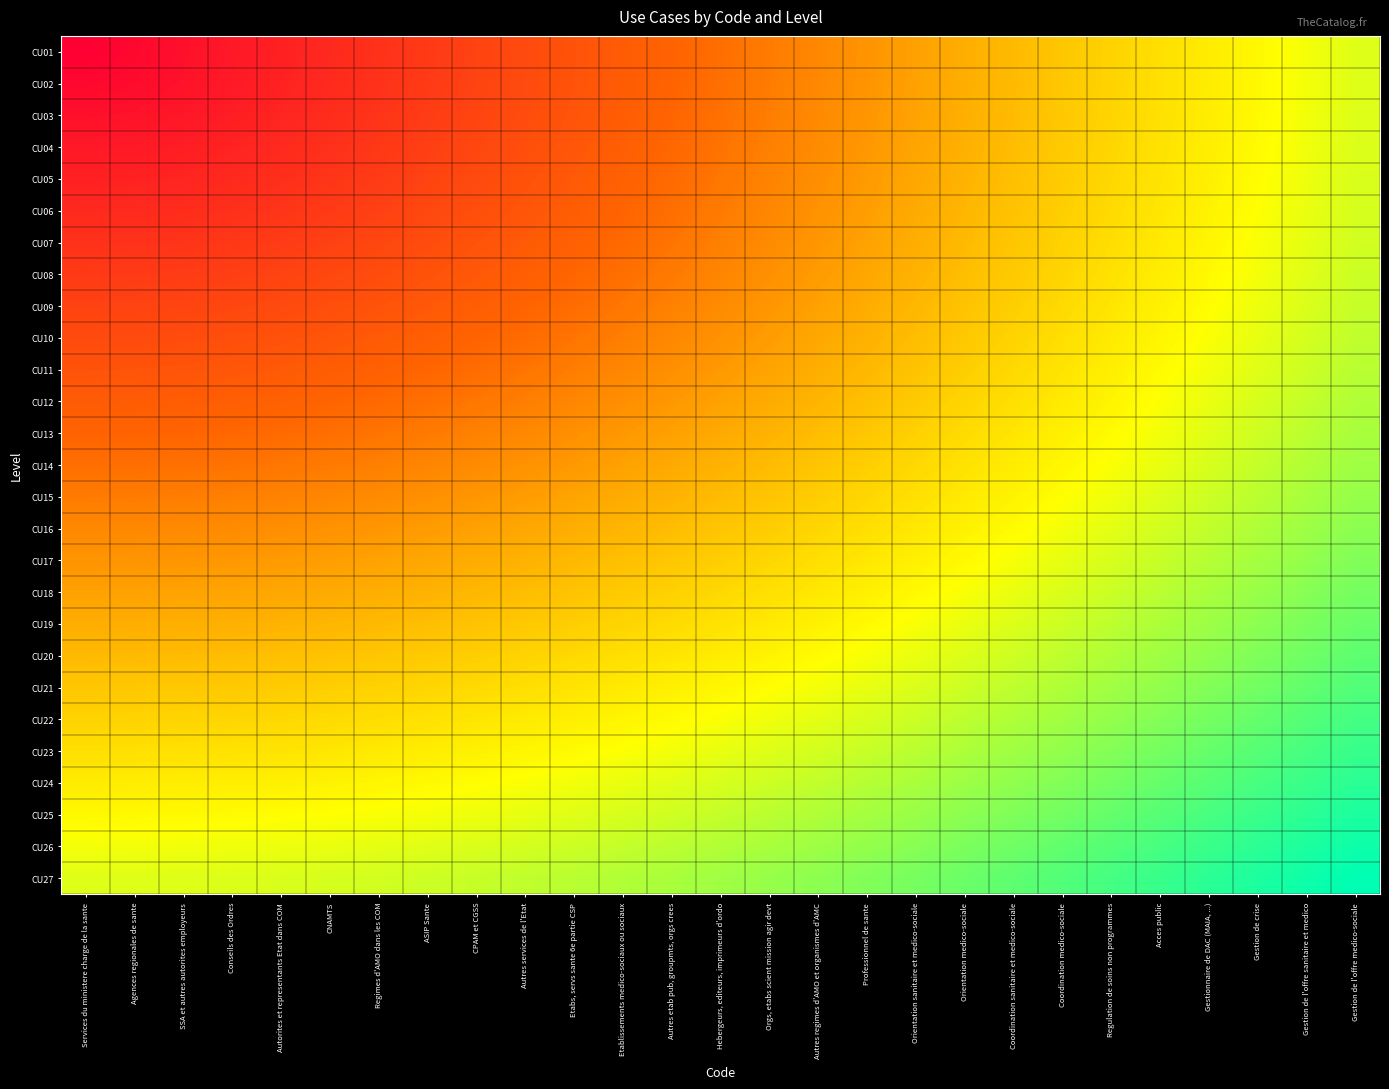

Reading right to left, extract all data points from this chart.

CU01: Gestion de l'offre medico-sociale=1.0	Gestion de l'offre sanitaire et medico=1.0	Gestion de crise=0.9	Gestionnaire de DAC (MAIA, ...)=0.9	Acces public=0.8	Regulation de soins non programmes=0.8	Coordination medico-sociale=0.8	Coordination sanitaire et medico-sociale=0.7	Orientation medico-sociale=0.7	Orientation sanitaire et medico-sociale=0.7	Professionnel de sante=0.6	Autres regimes d'AMO et organismes d'AMC=0.6	Orgs, etabs scient mission agir devt=0.5	Hebergeurs, editeurs, imprimeurs d'ordo=0.5	Autres etab pub, groupmts, orgs crees=0.5	Etablissements medico-sociaux ou sociaux=0.4	Etabs, servs sante 6e partie CSP=0.4	Autres services de l'Etat=0.3	CPAM et CGSS=0.3	ASIP Sante=0.3	Regimes d'AMO dans les COM=0.2	CNAMTS=0.2	Autorites et representants Etat dans COM=0.2	Conseils des Ordres=0.1	SSA et autres autorites employeurs=0.1	Agences regionales de sante=0.0	Services du ministere charge de la sante=0.0
CU02: Gestion de l'offre medico-sociale=1.0	Gestion de l'offre sanitaire et medico=1.0	Gestion de crise=0.9	Gestionnaire de DAC (MAIA, ...)=0.9	Acces public=0.8	Regulation de soins non programmes=0.8	Coordination medico-sociale=0.8	Coordination sanitaire et medico-sociale=0.7	Orientation medico-sociale=0.7	Orientation sanitaire et medico-sociale=0.7	Professionnel de sante=0.6	Autres regimes d'AMO et organismes d'AMC=0.6	Orgs, etabs scient mission agir devt=0.5	Hebergeurs, editeurs, imprimeurs d'ordo=0.5	Autres etab pub, groupmts, orgs crees=0.5	Etablissements medico-sociaux ou sociaux=0.4	Etabs, servs sante 6e partie CSP=0.4	Autres services de l'Etat=0.3	CPAM et CGSS=0.3	ASIP Sante=0.3	Regimes d'AMO dans les COM=0.2	CNAMTS=0.2	Autorites et representants Etat dans COM=0.2	Conseils des Ordres=0.1	SSA et autres autorites employeurs=0.1	Agences regionales de sante=0.1	Services du ministere charge de la sante=0.0
CU03: Gestion de l'offre medico-sociale=1.0	Gestion de l'offre sanitaire et medico=1.0	Gestion de crise=0.9	Gestionnaire de DAC (MAIA, ...)=0.9	Acces public=0.8	Regulation de soins non programmes=0.8	Coordination medico-sociale=0.8	Coordination sanitaire et medico-sociale=0.7	Orientation medico-sociale=0.7	Orientation sanitaire et medico-sociale=0.7	Professionnel de sante=0.6	Autres regimes d'AMO et organismes d'AMC=0.6	Orgs, etabs scient mission agir devt=0.5	Hebergeurs, editeurs, imprimeurs d'ordo=0.5	Autres etab pub, groupmts, orgs crees=0.5	Etablissements medico-sociaux ou sociaux=0.4	Etabs, servs sante 6e partie CSP=0.4	Autres services de l'Etat=0.4	CPAM et CGSS=0.3	ASIP Sante=0.3	Regimes d'AMO dans les COM=0.2	CNAMTS=0.2	Autorites et representants Etat dans COM=0.2	Conseils des Ordres=0.1	SSA et autres autorites employeurs=0.1	Agences regionales de sante=0.1	Services du ministere charge de la sante=0.1
CU04: Gestion de l'offre medico-sociale=1.0	Gestion de l'offre sanitaire et medico=1.0	Gestion de crise=0.9	Gestionnaire de DAC (MAIA, ...)=0.9	Acces public=0.9	Regulation de soins non programmes=0.8	Coordination medico-sociale=0.8	Coordination sanitaire et medico-sociale=0.7	Orientation medico-sociale=0.7	Orientation sanitaire et medico-sociale=0.7	Professionnel de sante=0.6	Autres regimes d'AMO et organismes d'AMC=0.6	Orgs, etabs scient mission agir devt=0.6	Hebergeurs, editeurs, imprimeurs d'ordo=0.5	Autres etab pub, groupmts, orgs crees=0.5	Etablissements medico-sociaux ou sociaux=0.4	Etabs, servs sante 6e partie CSP=0.4	Autres services de l'Etat=0.4	CPAM et CGSS=0.3	ASIP Sante=0.3	Regimes d'AMO dans les COM=0.3	CNAMTS=0.2	Autorites et representants Etat dans COM=0.2	Conseils des Ordres=0.2	SSA et autres autorites employeurs=0.1	Agences regionales de sante=0.1	Services du ministere charge de la sante=0.1
CU05: Gestion de l'offre medico-sociale=1.0	Gestion de l'offre sanitaire et medico=1.0	Gestion de crise=0.9	Gestionnaire de DAC (MAIA, ...)=0.9	Acces public=0.9	Regulation de soins non programmes=0.8	Coordination medico-sociale=0.8	Coordination sanitaire et medico-sociale=0.7	Orientation medico-sociale=0.7	Orientation sanitaire et medico-sociale=0.7	Professionnel de sante=0.6	Autres regimes d'AMO et organismes d'AMC=0.6	Orgs, etabs scient mission agir devt=0.6	Hebergeurs, editeurs, imprimeurs d'ordo=0.5	Autres etab pub, groupmts, orgs crees=0.5	Etablissements medico-sociaux ou sociaux=0.5	Etabs, servs sante 6e partie CSP=0.4	Autres services de l'Etat=0.4	CPAM et CGSS=0.3	ASIP Sante=0.3	Regimes d'AMO dans les COM=0.3	CNAMTS=0.2	Autorites et representants Etat dans COM=0.2	Conseils des Ordres=0.2	SSA et autres autorites employeurs=0.2	Agences regionales de sante=0.2	Services du ministere charge de la sante=0.2
CU06: Gestion de l'offre medico-sociale=1.0	Gestion de l'offre sanitaire et medico=1.0	Gestion de crise=0.9	Gestionnaire de DAC (MAIA, ...)=0.9	Acces public=0.9	Regulation de soins non programmes=0.8	Coordination medico-sociale=0.8	Coordination sanitaire et medico-sociale=0.8	Orientation medico-sociale=0.7	Orientation sanitaire et medico-sociale=0.7	Professionnel de sante=0.6	Autres regimes d'AMO et organismes d'AMC=0.6	Orgs, etabs scient mission agir devt=0.6	Hebergeurs, editeurs, imprimeurs d'ordo=0.5	Autres etab pub, groupmts, orgs crees=0.5	Etablissements medico-sociaux ou sociaux=0.5	Etabs, servs sante 6e partie CSP=0.4	Autres services de l'Etat=0.4	CPAM et CGSS=0.4	ASIP Sante=0.3	Regimes d'AMO dans les COM=0.3	CNAMTS=0.3	Autorites et representants Etat dans COM=0.2	Conseils des Ordres=0.2	SSA et autres autorites employeurs=0.2	Agences regionales de sante=0.2	Services du ministere charge de la sante=0.2
CU07: Gestion de l'offre medico-sociale=1.0	Gestion de l'offre sanitaire et medico=1.0	Gestion de crise=1.0	Gestionnaire de DAC (MAIA, ...)=0.9	Acces public=0.9	Regulation de soins non programmes=0.8	Coordination medico-sociale=0.8	Coordination sanitaire et medico-sociale=0.8	Orientation medico-sociale=0.7	Orientation sanitaire et medico-sociale=0.7	Professionnel de sante=0.7	Autres regimes d'AMO et organismes d'AMC=0.6	Orgs, etabs scient mission agir devt=0.6	Hebergeurs, editeurs, imprimeurs d'ordo=0.6	Autres etab pub, groupmts, orgs crees=0.5	Etablissements medico-sociaux ou sociaux=0.5	Etabs, servs sante 6e partie CSP=0.4	Autres services de l'Etat=0.4	CPAM et CGSS=0.4	ASIP Sante=0.4	Regimes d'AMO dans les COM=0.3	CNAMTS=0.3	Autorites et representants Etat dans COM=0.3	Conseils des Ordres=0.3	SSA et autres autorites employeurs=0.2	Agences regionales de sante=0.2	Services du ministere charge de la sante=0.2
CU08: Gestion de l'offre medico-sociale=1.0	Gestion de l'offre sanitaire et medico=1.0	Gestion de crise=1.0	Gestionnaire de DAC (MAIA, ...)=0.9	Acces public=0.9	Regulation de soins non programmes=0.9	Coordination medico-sociale=0.8	Coordination sanitaire et medico-sociale=0.8	Orientation medico-sociale=0.7	Orientation sanitaire et medico-sociale=0.7	Professionnel de sante=0.7	Autres regimes d'AMO et organismes d'AMC=0.6	Orgs, etabs scient mission agir devt=0.6	Hebergeurs, editeurs, imprimeurs d'ordo=0.6	Autres etab pub, groupmts, orgs crees=0.5	Etablissements medico-sociaux ou sociaux=0.5	Etabs, servs sante 6e partie CSP=0.5	Autres services de l'Etat=0.4	CPAM et CGSS=0.4	ASIP Sante=0.4	Regimes d'AMO dans les COM=0.4	CNAMTS=0.3	Autorites et representants Etat dans COM=0.3	Conseils des Ordres=0.3	SSA et autres autorites employeurs=0.3	Agences regionales de sante=0.3	Services du ministere charge de la sante=0.3
CU09: Gestion de l'offre medico-sociale=1.0	Gestion de l'offre sanitaire et medico=1.0	Gestion de crise=1.0	Gestionnaire de DAC (MAIA, ...)=0.9	Acces public=0.9	Regulation de soins non programmes=0.9	Coordination medico-sociale=0.8	Coordination sanitaire et medico-sociale=0.8	Orientation medico-sociale=0.8	Orientation sanitaire et medico-sociale=0.7	Professionnel de sante=0.7	Autres regimes d'AMO et organismes d'AMC=0.7	Orgs, etabs scient mission agir devt=0.6	Hebergeurs, editeurs, imprimeurs d'ordo=0.6	Autres etab pub, groupmts, orgs crees=0.6	Etablissements medico-sociaux ou sociaux=0.5	Etabs, servs sante 6e partie CSP=0.5	Autres services de l'Etat=0.5	CPAM et CGSS=0.4	ASIP Sante=0.4	Regimes d'AMO dans les COM=0.4	CNAMTS=0.4	Autorites et representants Etat dans COM=0.3	Conseils des Ordres=0.3	SSA et autres autorites employeurs=0.3	Agences regionales de sante=0.3	Services du ministere charge de la sante=0.3
CU10: Gestion de l'offre medico-sociale=1.1	Gestion de l'offre sanitaire et medico=1.0	Gestion de crise=1.0	Gestionnaire de DAC (MAIA, ...)=0.9	Acces public=0.9	Regulation de soins non programmes=0.9	Coordination medico-sociale=0.8	Coordination sanitaire et medico-sociale=0.8	Orientation medico-sociale=0.8	Orientation sanitaire et medico-sociale=0.7	Professionnel de sante=0.7	Autres regimes d'AMO et organismes d'AMC=0.7	Orgs, etabs scient mission agir devt=0.6	Hebergeurs, editeurs, imprimeurs d'ordo=0.6	Autres etab pub, groupmts, orgs crees=0.6	Etablissements medico-sociaux ou sociaux=0.5	Etabs, servs sante 6e partie CSP=0.5	Autres services de l'Etat=0.5	CPAM et CGSS=0.5	ASIP Sante=0.4	Regimes d'AMO dans les COM=0.4	CNAMTS=0.4	Autorites et representants Etat dans COM=0.4	Conseils des Ordres=0.4	SSA et autres autorites employeurs=0.4	Agences regionales de sante=0.3	Services du ministere charge de la sante=0.3
CU11: Gestion de l'offre medico-sociale=1.1	Gestion de l'offre sanitaire et medico=1.0	Gestion de crise=1.0	Gestionnaire de DAC (MAIA, ...)=1.0	Acces public=0.9	Regulation de soins non programmes=0.9	Coordination medico-sociale=0.9	Coordination sanitaire et medico-sociale=0.8	Orientation medico-sociale=0.8	Orientation sanitaire et medico-sociale=0.8	Professionnel de sante=0.7	Autres regimes d'AMO et organismes d'AMC=0.7	Orgs, etabs scient mission agir devt=0.7	Hebergeurs, editeurs, imprimeurs d'ordo=0.6	Autres etab pub, groupmts, orgs crees=0.6	Etablissements medico-sociaux ou sociaux=0.6	Etabs, servs sante 6e partie CSP=0.5	Autres services de l'Etat=0.5	CPAM et CGSS=0.5	ASIP Sante=0.5	Regimes d'AMO dans les COM=0.4	CNAMTS=0.4	Autorites et representants Etat dans COM=0.4	Conseils des Ordres=0.4	SSA et autres autorites employeurs=0.4	Agences regionales de sante=0.4	Services du ministere charge de la sante=0.4
CU12: Gestion de l'offre medico-sociale=1.1	Gestion de l'offre sanitaire et medico=1.1	Gestion de crise=1.0	Gestionnaire de DAC (MAIA, ...)=1.0	Acces public=0.9	Regulation de soins non programmes=0.9	Coordination medico-sociale=0.9	Coordination sanitaire et medico-sociale=0.8	Orientation medico-sociale=0.8	Orientation sanitaire et medico-sociale=0.8	Professionnel de sante=0.7	Autres regimes d'AMO et organismes d'AMC=0.7	Orgs, etabs scient mission agir devt=0.7	Hebergeurs, editeurs, imprimeurs d'ordo=0.7	Autres etab pub, groupmts, orgs crees=0.6	Etablissements medico-sociaux ou sociaux=0.6	Etabs, servs sante 6e partie CSP=0.6	Autres services de l'Etat=0.5	CPAM et CGSS=0.5	ASIP Sante=0.5	Regimes d'AMO dans les COM=0.5	CNAMTS=0.5	Autorites et representants Etat dans COM=0.5	Conseils des Ordres=0.4	SSA et autres autorites employeurs=0.4	Agences regionales de sante=0.4	Services du ministere charge de la sante=0.4
CU13: Gestion de l'offre medico-sociale=1.1	Gestion de l'offre sanitaire et medico=1.1	Gestion de crise=1.0	Gestionnaire de DAC (MAIA, ...)=1.0	Acces public=1.0	Regulation de soins non programmes=0.9	Coordination medico-sociale=0.9	Coordination sanitaire et medico-sociale=0.9	Orientation medico-sociale=0.8	Orientation sanitaire et medico-sociale=0.8	Professionnel de sante=0.8	Autres regimes d'AMO et organismes d'AMC=0.7	Orgs, etabs scient mission agir devt=0.7	Hebergeurs, editeurs, imprimeurs d'ordo=0.7	Autres etab pub, groupmts, orgs crees=0.7	Etablissements medico-sociaux ou sociaux=0.6	Etabs, servs sante 6e partie CSP=0.6	Autres services de l'Etat=0.6	CPAM et CGSS=0.6	ASIP Sante=0.5	Regimes d'AMO dans les COM=0.5	CNAMTS=0.5	Autorites et representants Etat dans COM=0.5	Conseils des Ordres=0.5	SSA et autres autorites employeurs=0.5	Agences regionales de sante=0.5	Services du ministere charge de la sante=0.5
CU14: Gestion de l'offre medico-sociale=1.1	Gestion de l'offre sanitaire et medico=1.1	Gestion de crise=1.0	Gestionnaire de DAC (MAIA, ...)=1.0	Acces public=1.0	Regulation de soins non programmes=0.9	Coordination medico-sociale=0.9	Coordination sanitaire et medico-sociale=0.9	Orientation medico-sociale=0.9	Orientation sanitaire et medico-sociale=0.8	Professionnel de sante=0.8	Autres regimes d'AMO et organismes d'AMC=0.8	Orgs, etabs scient mission agir devt=0.7	Hebergeurs, editeurs, imprimeurs d'ordo=0.7	Autres etab pub, groupmts, orgs crees=0.7	Etablissements medico-sociaux ou sociaux=0.7	Etabs, servs sante 6e partie CSP=0.6	Autres services de l'Etat=0.6	CPAM et CGSS=0.6	ASIP Sante=0.6	Regimes d'AMO dans les COM=0.6	CNAMTS=0.5	Autorites et representants Etat dans COM=0.5	Conseils des Ordres=0.5	SSA et autres autorites employeurs=0.5	Agences regionales de sante=0.5	Services du ministere charge de la sante=0.5
CU15: Gestion de l'offre medico-sociale=1.1	Gestion de l'offre sanitaire et medico=1.1	Gestion de crise=1.1	Gestionnaire de DAC (MAIA, ...)=1.0	Acces public=1.0	Regulation de soins non programmes=1.0	Coordination medico-sociale=0.9	Coordination sanitaire et medico-sociale=0.9	Orientation medico-sociale=0.9	Orientation sanitaire et medico-sociale=0.8	Professionnel de sante=0.8	Autres regimes d'AMO et organismes d'AMC=0.8	Orgs, etabs scient mission agir devt=0.8	Hebergeurs, editeurs, imprimeurs d'ordo=0.7	Autres etab pub, groupmts, orgs crees=0.7	Etablissements medico-sociaux ou sociaux=0.7	Etabs, servs sante 6e partie CSP=0.7	Autres services de l'Etat=0.6	CPAM et CGSS=0.6	ASIP Sante=0.6	Regimes d'AMO dans les COM=0.6	CNAMTS=0.6	Autorites et representants Etat dans COM=0.6	Conseils des Ordres=0.6	SSA et autres autorites employeurs=0.5	Agences regionales de sante=0.5	Services du ministere charge de la sante=0.5
CU16: Gestion de l'offre medico-sociale=1.2	Gestion de l'offre sanitaire et medico=1.1	Gestion de crise=1.1	Gestionnaire de DAC (MAIA, ...)=1.1	Acces public=1.0	Regulation de soins non programmes=1.0	Coordination medico-sociale=1.0	Coordination sanitaire et medico-sociale=0.9	Orientation medico-sociale=0.9	Orientation sanitaire et medico-sociale=0.9	Professionnel de sante=0.8	Autres regimes d'AMO et organismes d'AMC=0.8	Orgs, etabs scient mission agir devt=0.8	Hebergeurs, editeurs, imprimeurs d'ordo=0.8	Autres etab pub, groupmts, orgs crees=0.7	Etablissements medico-sociaux ou sociaux=0.7	Etabs, servs sante 6e partie CSP=0.7	Autres services de l'Etat=0.7	CPAM et CGSS=0.7	ASIP Sante=0.6	Regimes d'AMO dans les COM=0.6	CNAMTS=0.6	Autorites et representants Etat dans COM=0.6	Conseils des Ordres=0.6	SSA et autres autorites employeurs=0.6	Agences regionales de sante=0.6	Services du ministere charge de la sante=0.6
CU17: Gestion de l'offre medico-sociale=1.2	Gestion de l'offre sanitaire et medico=1.1	Gestion de crise=1.1	Gestionnaire de DAC (MAIA, ...)=1.1	Acces public=1.0	Regulation de soins non programmes=1.0	Coordination medico-sociale=1.0	Coordination sanitaire et medico-sociale=1.0	Orientation medico-sociale=0.9	Orientation sanitaire et medico-sociale=0.9	Professionnel de sante=0.9	Autres regimes d'AMO et organismes d'AMC=0.8	Orgs, etabs scient mission agir devt=0.8	Hebergeurs, editeurs, imprimeurs d'ordo=0.8	Autres etab pub, groupmts, orgs crees=0.8	Etablissements medico-sociaux ou sociaux=0.7	Etabs, servs sante 6e partie CSP=0.7	Autres services de l'Etat=0.7	CPAM et CGSS=0.7	ASIP Sante=0.7	Regimes d'AMO dans les COM=0.7	CNAMTS=0.6	Autorites et representants Etat dans COM=0.6	Conseils des Ordres=0.6	SSA et autres autorites employeurs=0.6	Agences regionales de sante=0.6	Services du ministere charge de la sante=0.6
CU18: Gestion de l'offre medico-sociale=1.2	Gestion de l'offre sanitaire et medico=1.2	Gestion de crise=1.1	Gestionnaire de DAC (MAIA, ...)=1.1	Acces public=1.1	Regulation de soins non programmes=1.0	Coordination medico-sociale=1.0	Coordination sanitaire et medico-sociale=1.0	Orientation medico-sociale=1.0	Orientation sanitaire et medico-sociale=0.9	Professionnel de sante=0.9	Autres regimes d'AMO et organismes d'AMC=0.9	Orgs, etabs scient mission agir devt=0.8	Hebergeurs, editeurs, imprimeurs d'ordo=0.8	Autres etab pub, groupmts, orgs crees=0.8	Etablissements medico-sociaux ou sociaux=0.8	Etabs, servs sante 6e partie CSP=0.8	Autres services de l'Etat=0.7	CPAM et CGSS=0.7	ASIP Sante=0.7	Regimes d'AMO dans les COM=0.7	CNAMTS=0.7	Autorites et representants Etat dans COM=0.7	Conseils des Ordres=0.7	SSA et autres autorites employeurs=0.7	Agences regionales de sante=0.7	Services du ministere charge de la sante=0.7
CU19: Gestion de l'offre medico-sociale=1.2	Gestion de l'offre sanitaire et medico=1.2	Gestion de crise=1.2	Gestionnaire de DAC (MAIA, ...)=1.1	Acces public=1.1	Regulation de soins non programmes=1.1	Coordination medico-sociale=1.0	Coordination sanitaire et medico-sociale=1.0	Orientation medico-sociale=1.0	Orientation sanitaire et medico-sociale=1.0	Professionnel de sante=0.9	Autres regimes d'AMO et organismes d'AMC=0.9	Orgs, etabs scient mission agir devt=0.9	Hebergeurs, editeurs, imprimeurs d'ordo=0.9	Autres etab pub, groupmts, orgs crees=0.8	Etablissements medico-sociaux ou sociaux=0.8	Etabs, servs sante 6e partie CSP=0.8	Autres services de l'Etat=0.8	CPAM et CGSS=0.8	ASIP Sante=0.7	Regimes d'AMO dans les COM=0.7	CNAMTS=0.7	Autorites et representants Etat dans COM=0.7	Conseils des Ordres=0.7	SSA et autres autorites employeurs=0.7	Agences regionales de sante=0.7	Services du ministere charge de la sante=0.7
CU20: Gestion de l'offre medico-sociale=1.2	Gestion de l'offre sanitaire et medico=1.2	Gestion de crise=1.2	Gestionnaire de DAC (MAIA, ...)=1.1	Acces public=1.1	Regulation de soins non programmes=1.1	Coordination medico-sociale=1.1	Coordination sanitaire et medico-sociale=1.0	Orientation medico-sociale=1.0	Orientation sanitaire et medico-sociale=1.0	Professionnel de sante=1.0	Autres regimes d'AMO et organismes d'AMC=0.9	Orgs, etabs scient mission agir devt=0.9	Hebergeurs, editeurs, imprimeurs d'ordo=0.9	Autres etab pub, groupmts, orgs crees=0.9	Etablissements medico-sociaux ou sociaux=0.8	Etabs, servs sante 6e partie CSP=0.8	Autres services de l'Etat=0.8	CPAM et CGSS=0.8	ASIP Sante=0.8	Regimes d'AMO dans les COM=0.8	CNAMTS=0.8	Autorites et representants Etat dans COM=0.7	Conseils des Ordres=0.7	SSA et autres autorites employeurs=0.7	Agences regionales de sante=0.7	Services du ministere charge de la sante=0.7
CU21: Gestion de l'offre medico-sociale=1.3	Gestion de l'offre sanitaire et medico=1.2	Gestion de crise=1.2	Gestionnaire de DAC (MAIA, ...)=1.2	Acces public=1.1	Regulation de soins non programmes=1.1	Coordination medico-sociale=1.1	Coordination sanitaire et medico-sociale=1.1	Orientation medico-sociale=1.0	Orientation sanitaire et medico-sociale=1.0	Professionnel de sante=1.0	Autres regimes d'AMO et organismes d'AMC=1.0	Orgs, etabs scient mission agir devt=0.9	Hebergeurs, editeurs, imprimeurs d'ordo=0.9	Autres etab pub, groupmts, orgs crees=0.9	Etablissements medico-sociaux ou sociaux=0.9	Etabs, servs sante 6e partie CSP=0.9	Autres services de l'Etat=0.8	CPAM et CGSS=0.8	ASIP Sante=0.8	Regimes d'AMO dans les COM=0.8	CNAMTS=0.8	Autorites et representants Etat dans COM=0.8	Conseils des Ordres=0.8	SSA et autres autorites employeurs=0.8	Agences regionales de sante=0.8	Services du ministere charge de la sante=0.8
CU22: Gestion de l'offre medico-sociale=1.3	Gestion de l'offre sanitaire et medico=1.3	Gestion de crise=1.2	Gestionnaire de DAC (MAIA, ...)=1.2	Acces public=1.2	Regulation de soins non programmes=1.1	Coordination medico-sociale=1.1	Coordination sanitaire et medico-sociale=1.1	Orientation medico-sociale=1.1	Orientation sanitaire et medico-sociale=1.0	Professionnel de sante=1.0	Autres regimes d'AMO et organismes d'AMC=1.0	Orgs, etabs scient mission agir devt=1.0	Hebergeurs, editeurs, imprimeurs d'ordo=0.9	Autres etab pub, groupmts, orgs crees=0.9	Etablissements medico-sociaux ou sociaux=0.9	Etabs, servs sante 6e partie CSP=0.9	Autres services de l'Etat=0.9	CPAM et CGSS=0.9	ASIP Sante=0.9	Regimes d'AMO dans les COM=0.8	CNAMTS=0.8	Autorites et representants Etat dans COM=0.8	Conseils des Ordres=0.8	SSA et autres autorites employeurs=0.8	Agences regionales de sante=0.8	Services du ministere charge de la sante=0.8
CU23: Gestion de l'offre medico-sociale=1.3	Gestion de l'offre sanitaire et medico=1.3	Gestion de crise=1.3	Gestionnaire de DAC (MAIA, ...)=1.2	Acces public=1.2	Regulation de soins non programmes=1.2	Coordination medico-sociale=1.1	Coordination sanitaire et medico-sociale=1.1	Orientation medico-sociale=1.1	Orientation sanitaire et medico-sociale=1.1	Professionnel de sante=1.0	Autres regimes d'AMO et organismes d'AMC=1.0	Orgs, etabs scient mission agir devt=1.0	Hebergeurs, editeurs, imprimeurs d'ordo=1.0	Autres etab pub, groupmts, orgs crees=1.0	Etablissements medico-sociaux ou sociaux=0.9	Etabs, servs sante 6e partie CSP=0.9	Autres services de l'Etat=0.9	CPAM et CGSS=0.9	ASIP Sante=0.9	Regimes d'AMO dans les COM=0.9	CNAMTS=0.9	Autorites et representants Etat dans COM=0.9	Conseils des Ordres=0.9	SSA et autres autorites employeurs=0.8	Agences regionales de sante=0.8	Services du ministere charge de la sante=0.8
CU24: Gestion de l'offre medico-sociale=1.3	Gestion de l'offre sanitaire et medico=1.3	Gestion de crise=1.3	Gestionnaire de DAC (MAIA, ...)=1.3	Acces public=1.2	Regulation de soins non programmes=1.2	Coordination medico-sociale=1.2	Coordination sanitaire et medico-sociale=1.1	Orientation medico-sociale=1.1	Orientation sanitaire et medico-sociale=1.1	Professionnel de sante=1.1	Autres regimes d'AMO et organismes d'AMC=1.1	Orgs, etabs scient mission agir devt=1.0	Hebergeurs, editeurs, imprimeurs d'ordo=1.0	Autres etab pub, groupmts, orgs crees=1.0	Etablissements medico-sociaux ou sociaux=1.0	Etabs, servs sante 6e partie CSP=1.0	Autres services de l'Etat=0.9	CPAM et CGSS=0.9	ASIP Sante=0.9	Regimes d'AMO dans les COM=0.9	CNAMTS=0.9	Autorites et representants Etat dans COM=0.9	Conseils des Ordres=0.9	SSA et autres autorites employeurs=0.9	Agences regionales de sante=0.9	Services du ministere charge de la sante=0.9
CU25: Gestion de l'offre medico-sociale=1.4	Gestion de l'offre sanitaire et medico=1.3	Gestion de crise=1.3	Gestionnaire de DAC (MAIA, ...)=1.3	Acces public=1.3	Regulation de soins non programmes=1.2	Coordination medico-sociale=1.2	Coordination sanitaire et medico-sociale=1.2	Orientation medico-sociale=1.2	Orientation sanitaire et medico-sociale=1.1	Professionnel de sante=1.1	Autres regimes d'AMO et organismes d'AMC=1.1	Orgs, etabs scient mission agir devt=1.1	Hebergeurs, editeurs, imprimeurs d'ordo=1.0	Autres etab pub, groupmts, orgs crees=1.0	Etablissements medico-sociaux ou sociaux=1.0	Etabs, servs sante 6e partie CSP=1.0	Autres services de l'Etat=1.0	CPAM et CGSS=1.0	ASIP Sante=1.0	Regimes d'AMO dans les COM=1.0	CNAMTS=0.9	Autorites et representants Etat dans COM=0.9	Conseils des Ordres=0.9	SSA et autres autorites employeurs=0.9	Agences regionales de sante=0.9	Services du ministere charge de la sante=0.9
CU26: Gestion de l'offre medico-sociale=1.4	Gestion de l'offre sanitaire et medico=1.4	Gestion de crise=1.3	Gestionnaire de DAC (MAIA, ...)=1.3	Acces public=1.3	Regulation de soins non programmes=1.3	Coordination medico-sociale=1.2	Coordination sanitaire et medico-sociale=1.2	Orientation medico-sociale=1.2	Orientation sanitaire et medico-sociale=1.2	Professionnel de sante=1.1	Autres regimes d'AMO et organismes d'AMC=1.1	Orgs, etabs scient mission agir devt=1.1	Hebergeurs, editeurs, imprimeurs d'ordo=1.1	Autres etab pub, groupmts, orgs crees=1.1	Etablissements medico-sociaux ou sociaux=1.1	Etabs, servs sante 6e partie CSP=1.0	Autres services de l'Etat=1.0	CPAM et CGSS=1.0	ASIP Sante=1.0	Regimes d'AMO dans les COM=1.0	CNAMTS=1.0	Autorites et representants Etat dans COM=1.0	Conseils des Ordres=1.0	SSA et autres autorites employeurs=1.0	Agences regionales de sante=1.0	Services du ministere charge de la sante=1.0
CU27: Gestion de l'offre medico-sociale=1.4	Gestion de l'offre sanitaire et medico=1.4	Gestion de crise=1.4	Gestionnaire de DAC (MAIA, ...)=1.3	Acces public=1.3	Regulation de soins non programmes=1.3	Coordination medico-sociale=1.3	Coordination sanitaire et medico-sociale=1.2	Orientation medico-sociale=1.2	Orientation sanitaire et medico-sociale=1.2	Professionnel de sante=1.2	Autres regimes d'AMO et organismes d'AMC=1.2	Orgs, etabs scient mission agir devt=1.1	Hebergeurs, editeurs, imprimeurs d'ordo=1.1	Autres etab pub, groupmts, orgs crees=1.1	Etablissements medico-sociaux ou sociaux=1.1	Etabs, servs sante 6e partie CSP=1.1	Autres services de l'Etat=1.1	CPAM et CGSS=1.0	ASIP Sante=1.0	Regimes d'AMO dans les COM=1.0	CNAMTS=1.0	Autorites et representants Etat dans COM=1.0	Conseils des Ordres=1.0	SSA et autres autorites employeurs=1.0	Agences regionales de sante=1.0	Services du ministere charge de la sante=1.0